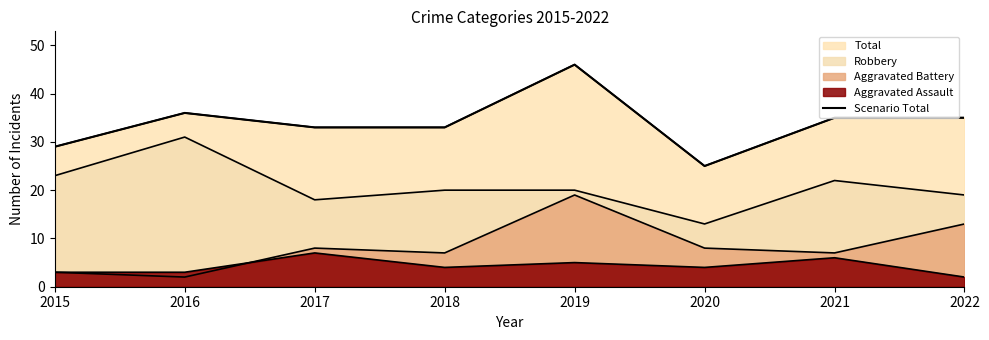

What is the difference between the values at 2021 and 2020?

10